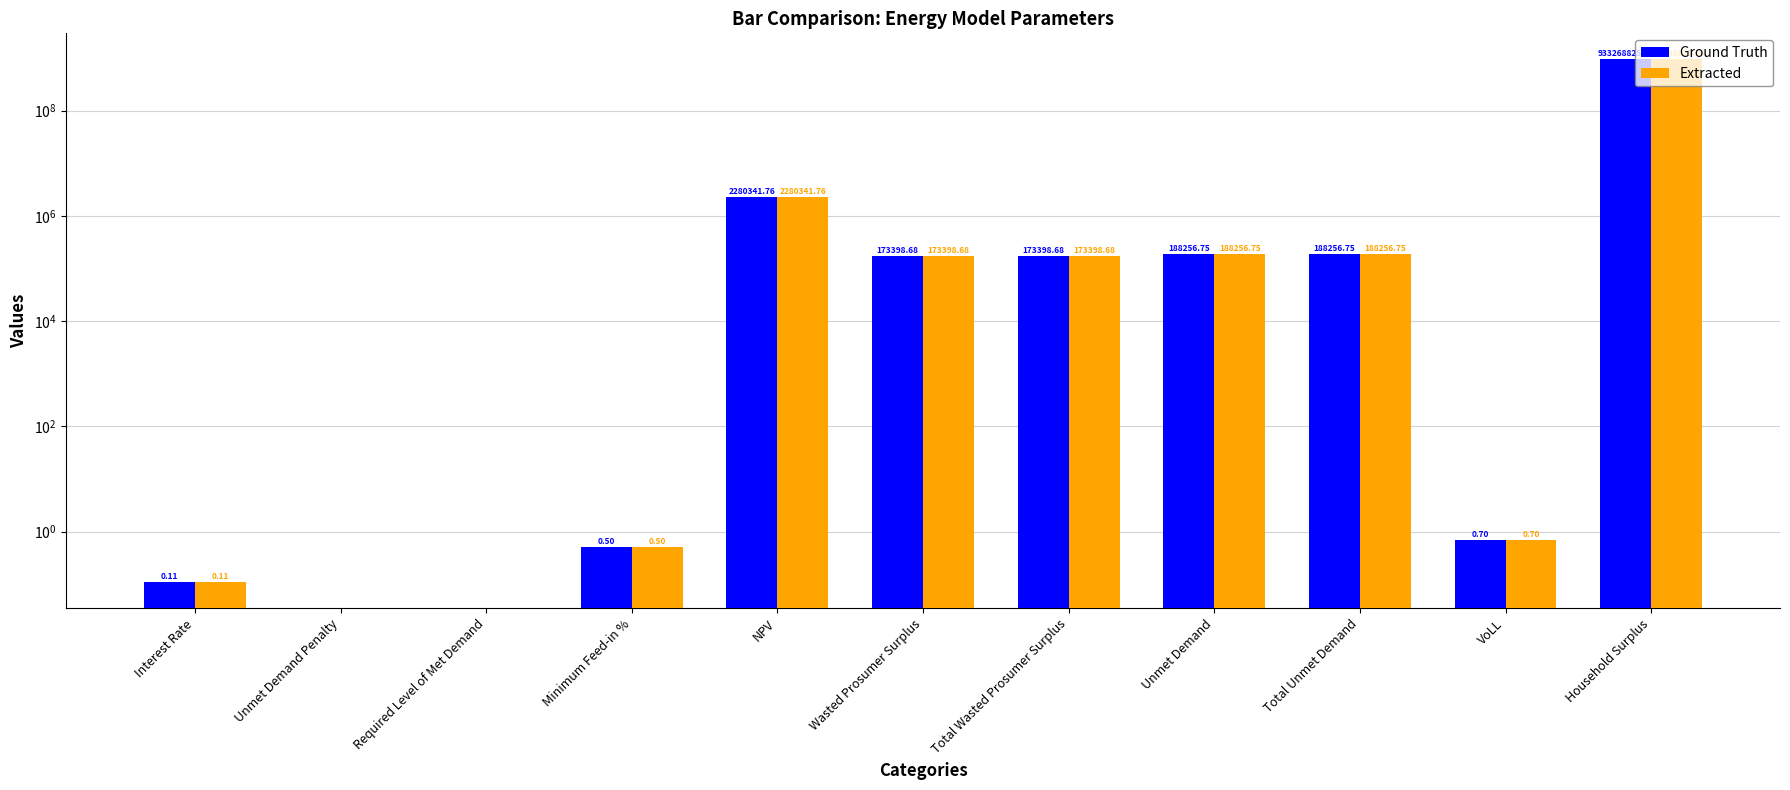

Which has a higher value, Interest Rate or Total Unmet Demand?

Total Unmet Demand